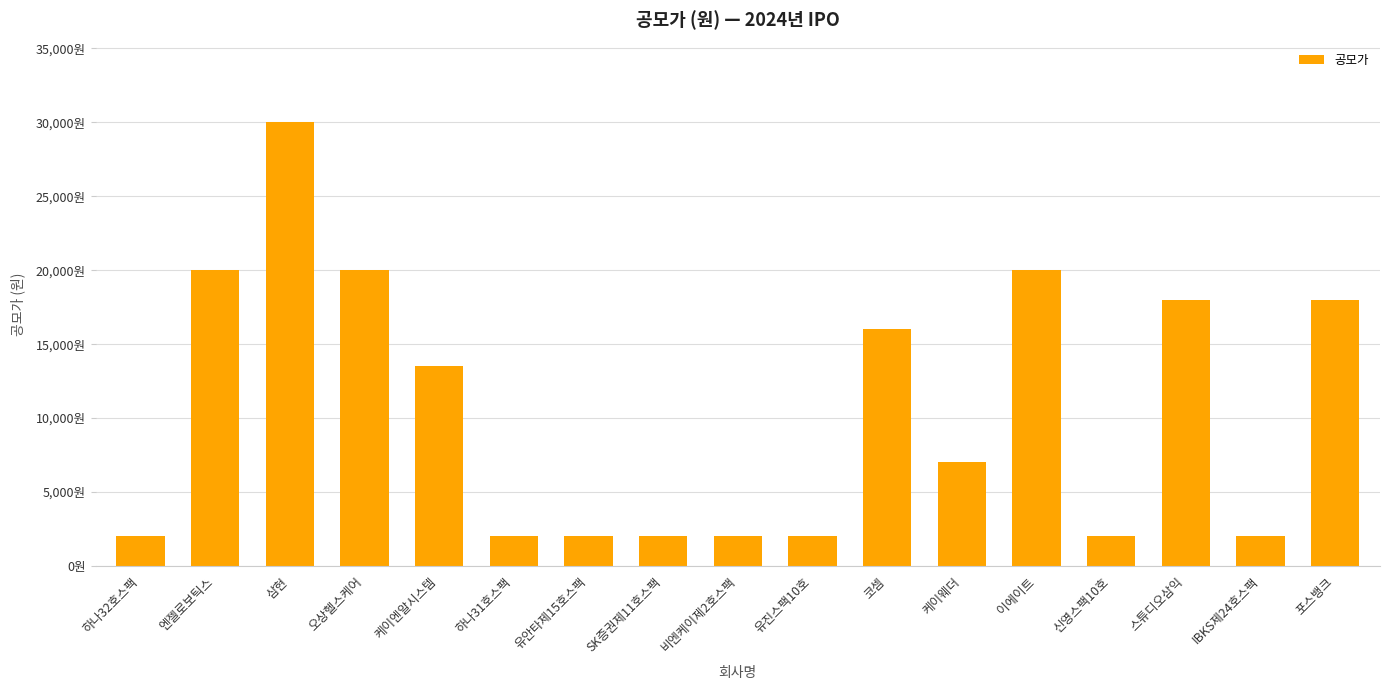

What is the smallest value displayed?

2000